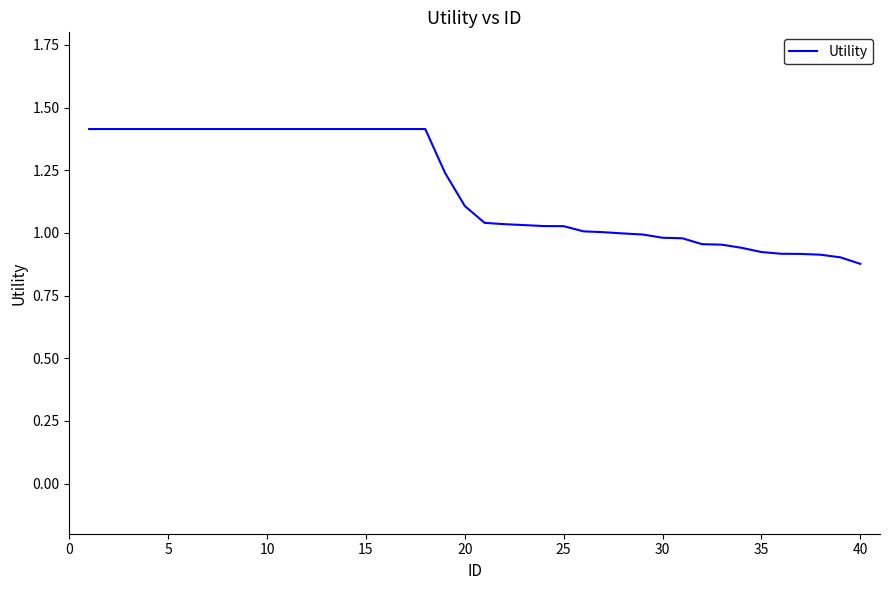

What is the difference between the maximum and minimum values?

0.5